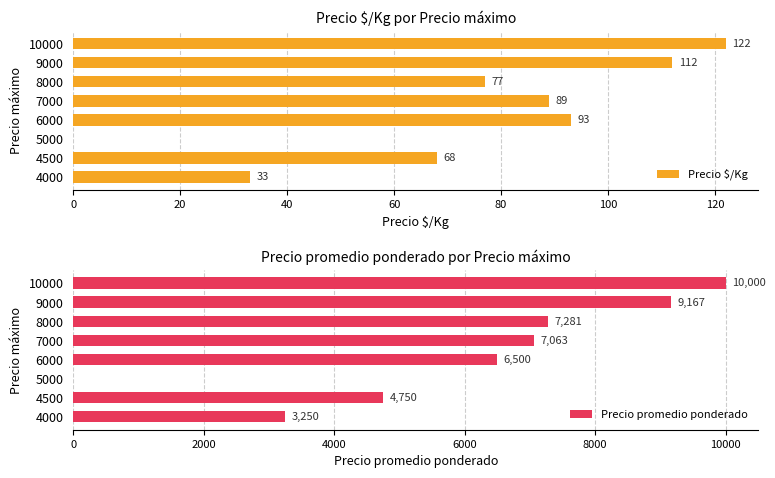

What are all the series names shown in the legend?

Precio $/Kg, Precio promedio ponderado